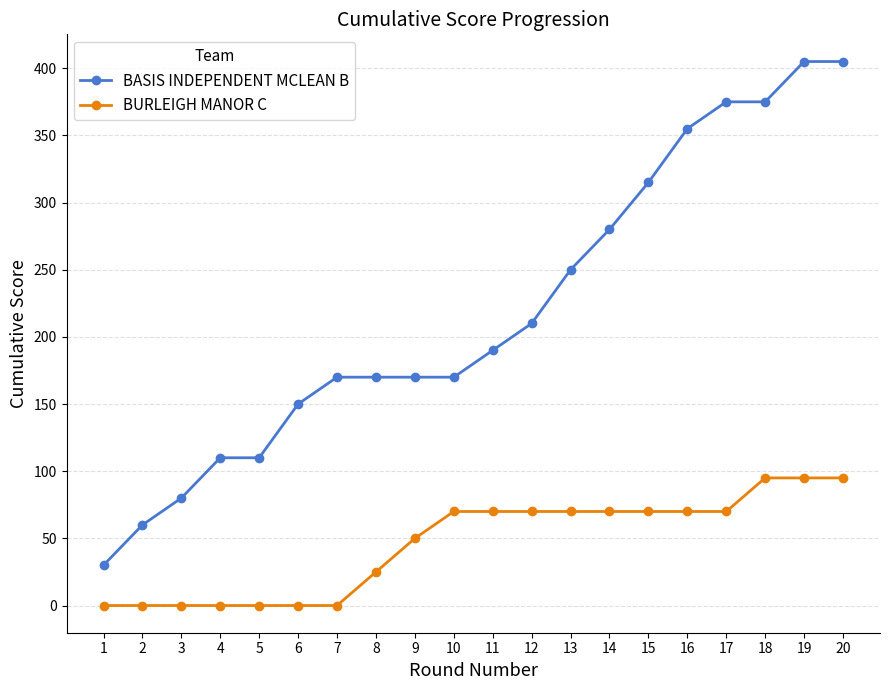

Rank the series at 18 from lowest to highest value.

BURLEIGH MANOR C, BASIS INDEPENDENT MCLEAN B